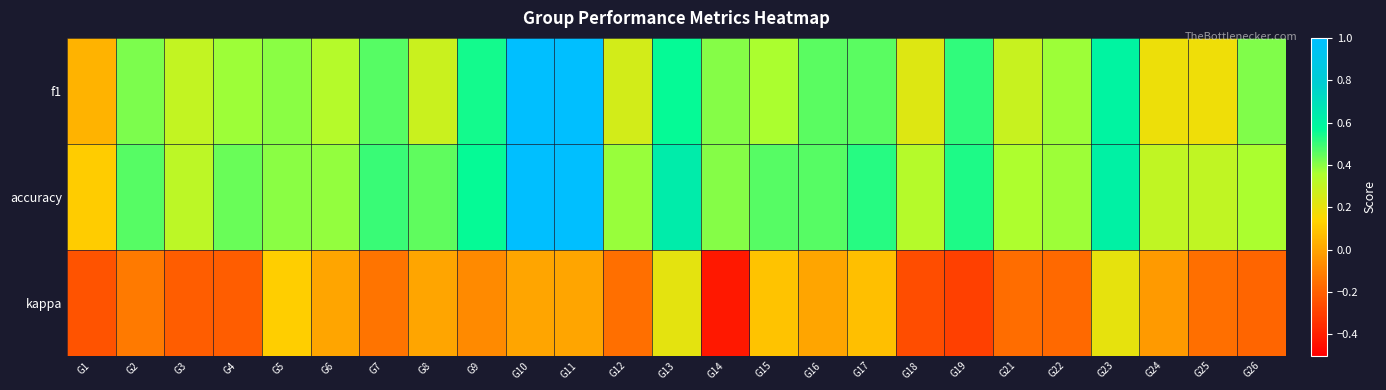

Between G11 and G24, which is larger?

G11